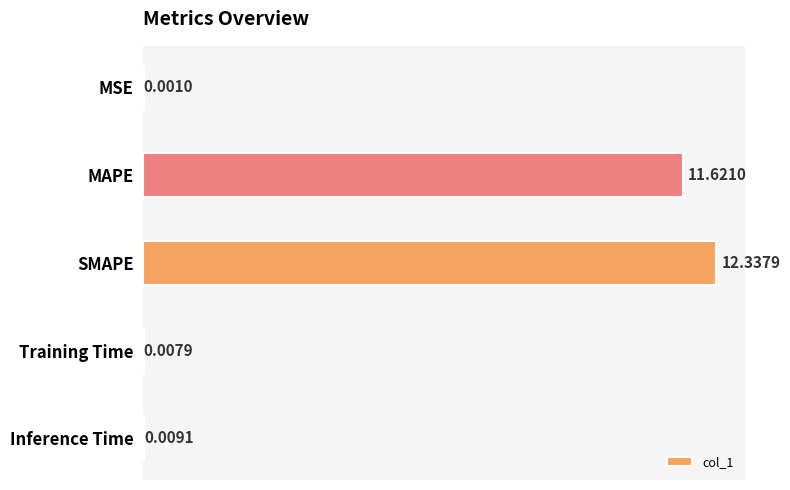

Between SMAPE and Inference Time, which is larger?

SMAPE